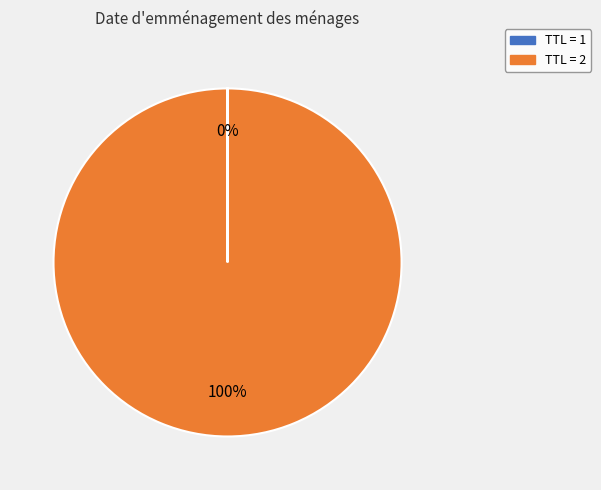

To the nearest percent, what is the average slice percentage?

50%